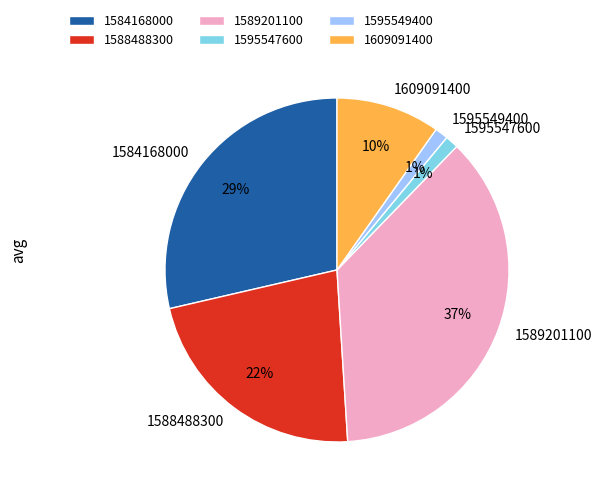

True or false: 1584168000 accounts for 29% of the total.

True